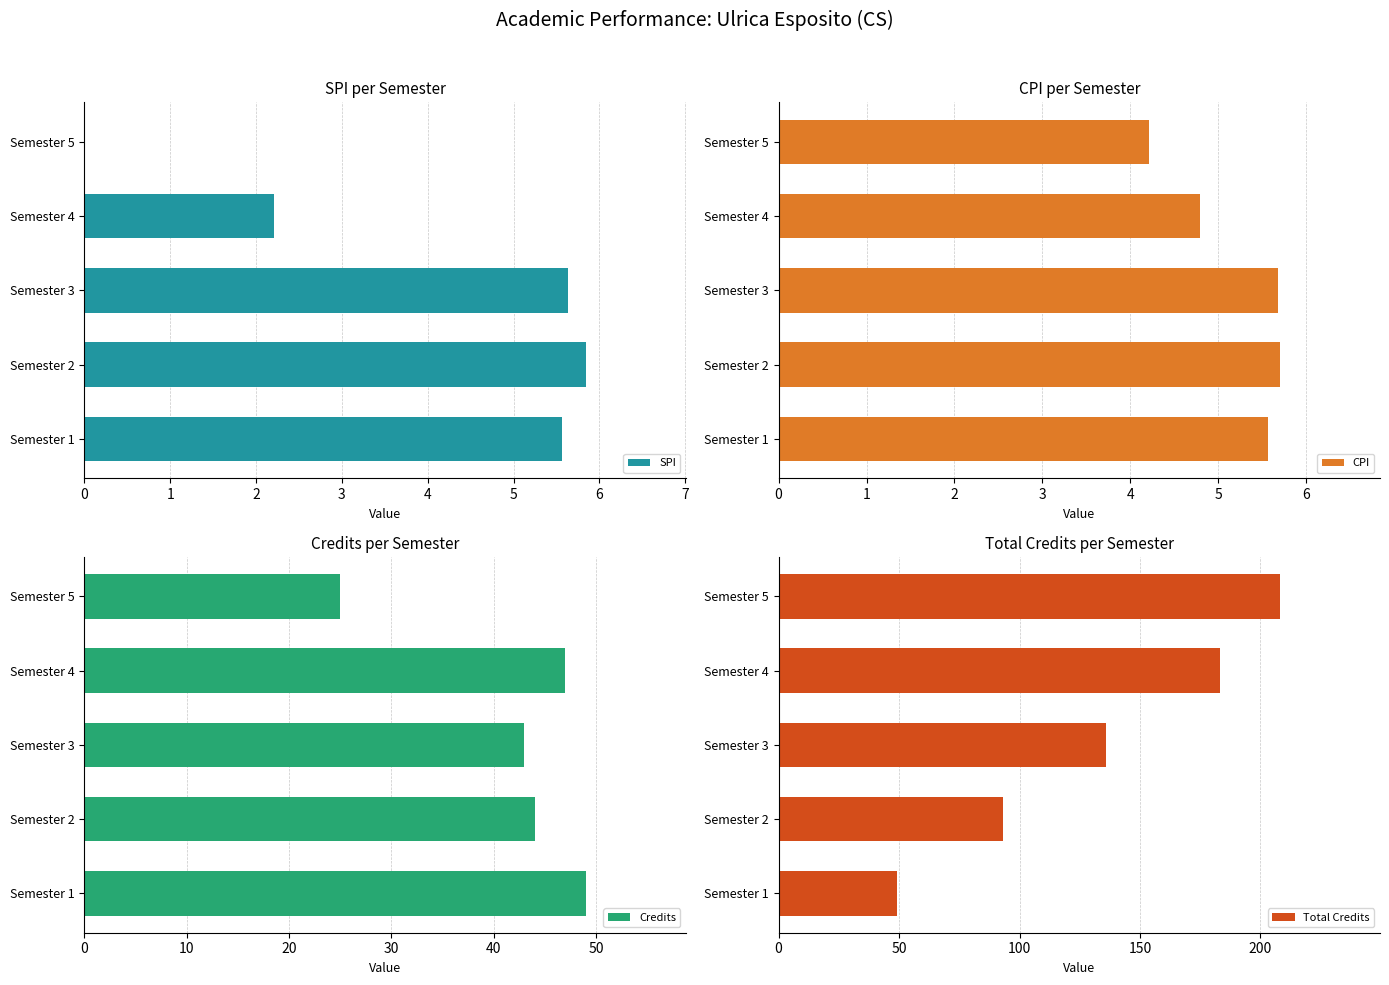

True or false: Total Credits has a value of 208 at Semester 5.

True